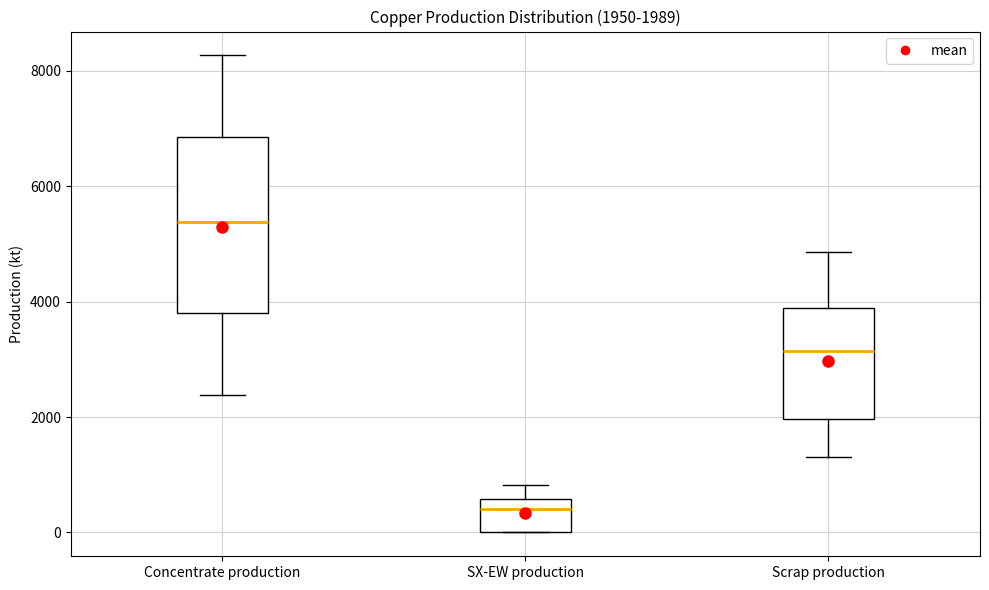

Which box is the tallest, from its lower edge to its upper edge?

Concentrate production